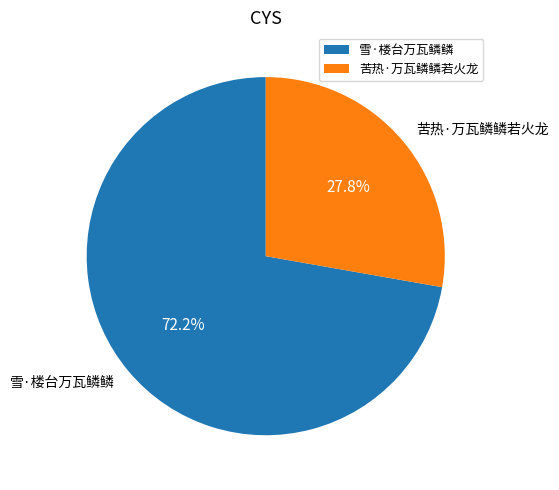

To the nearest percent, what portion does 雪·楼台万瓦鳞鳞 represent?

72%